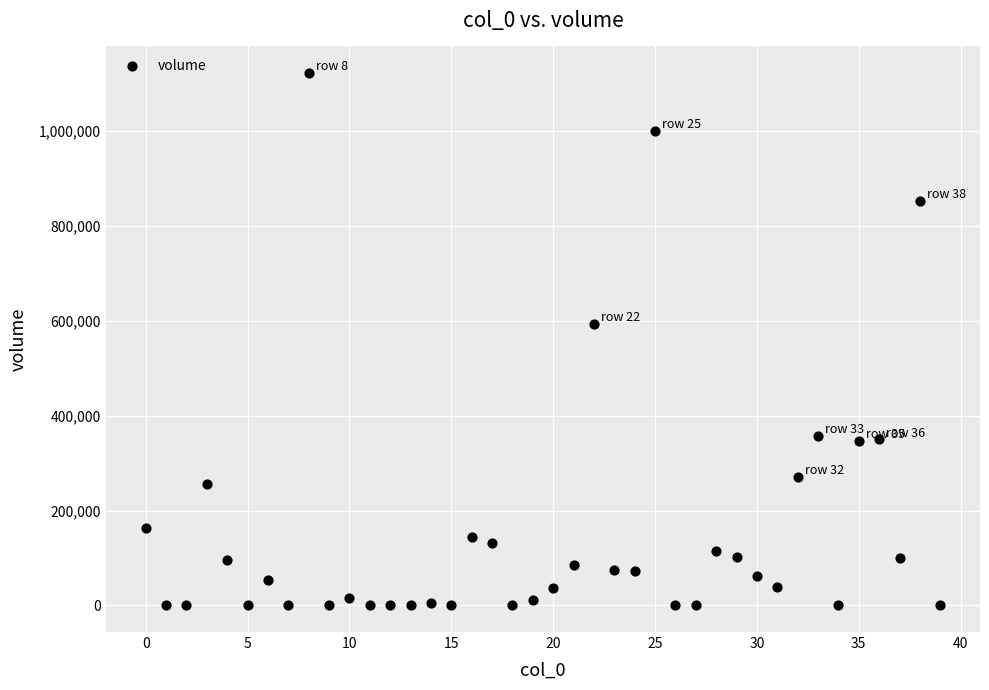

What Y value in the scatter plot is closest to 561174?

592949.6